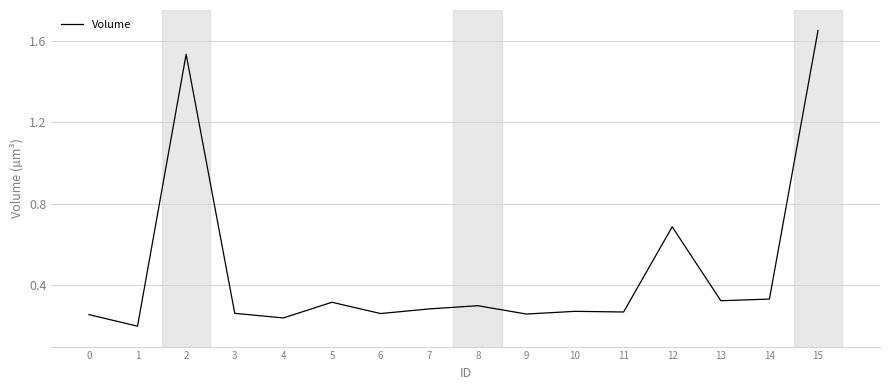

What is the difference between the values at 7 and 15?

1.4